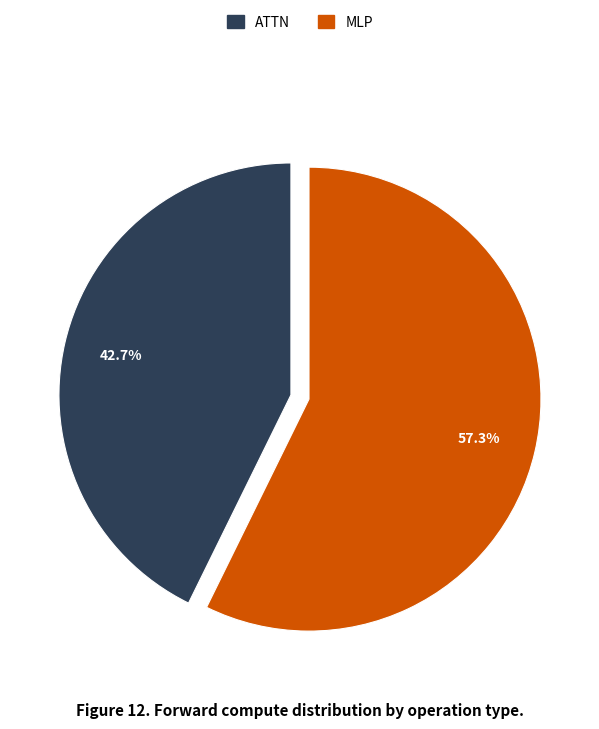

Is there any slice that represents more than half of the pie?

Yes